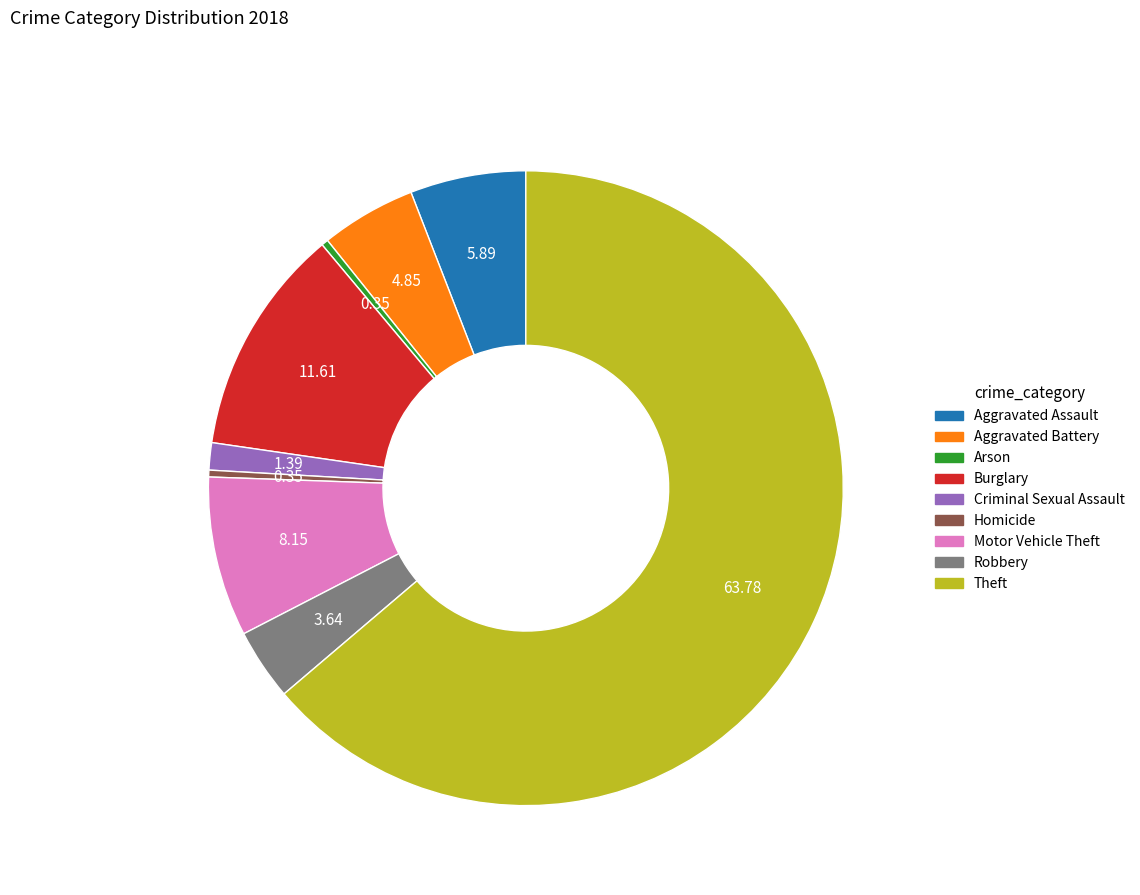

What is the largest slice in the pie chart?

Theft